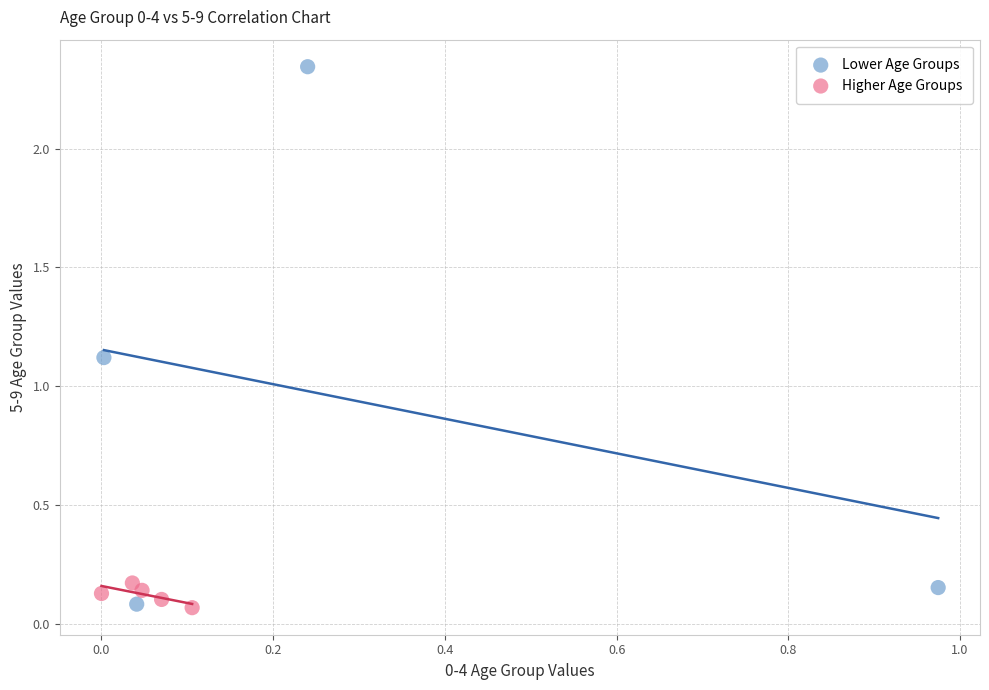

Which series contains the highest Y value?

Lower Age Groups